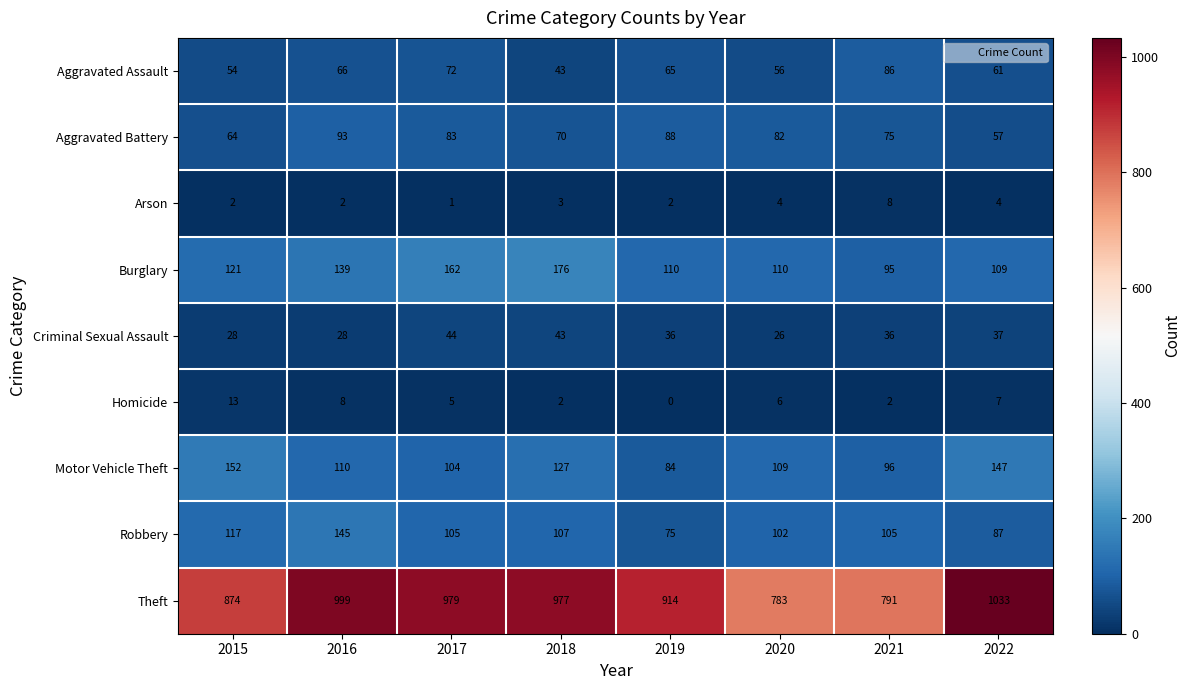

Which series has the largest range (max minus min)?

Theft